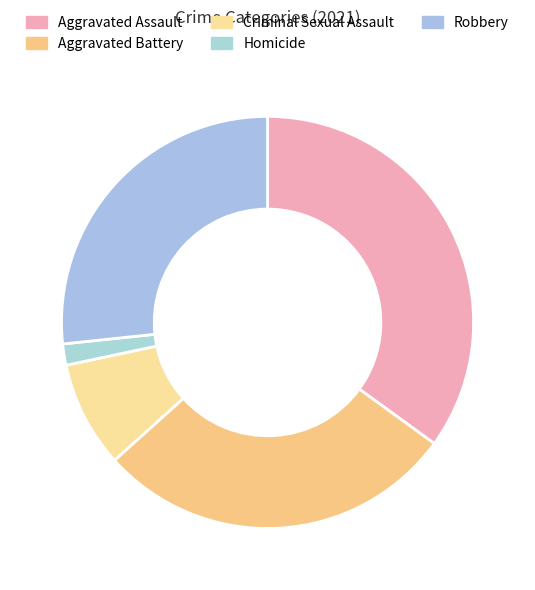

Which slice is the largest?

Aggravated Assault